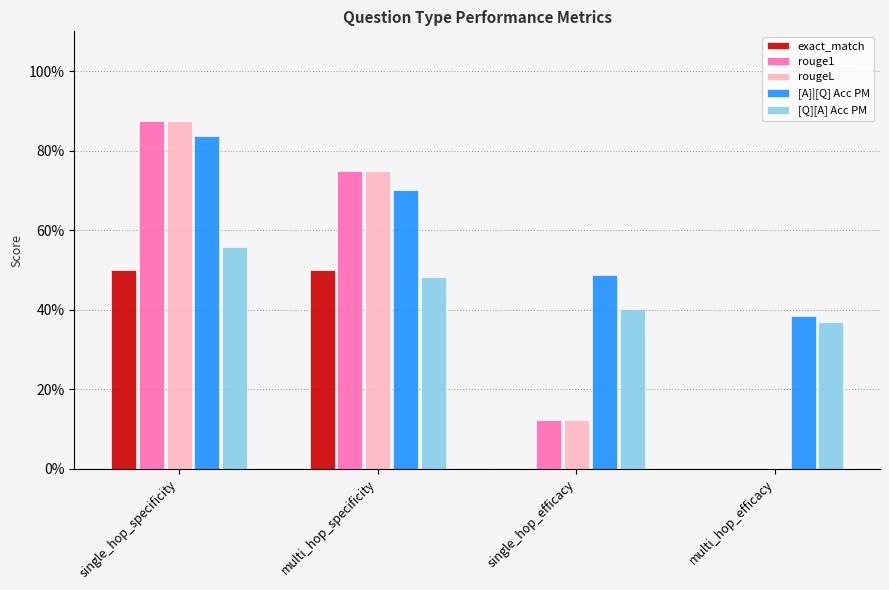

Does the chart contain stacked bars?

No